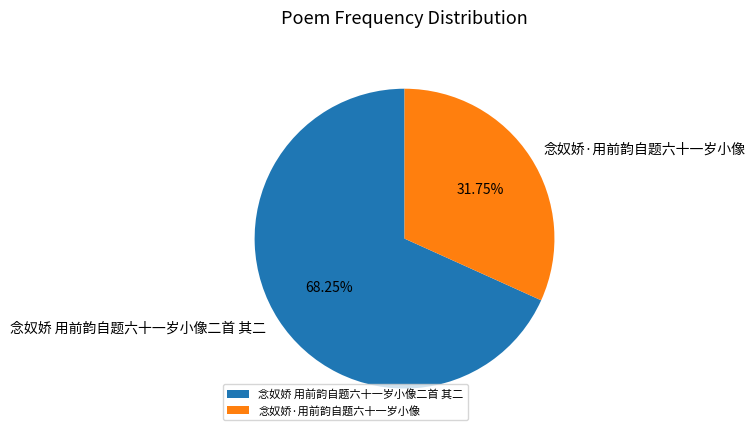

Count the number of slices in the pie.

2